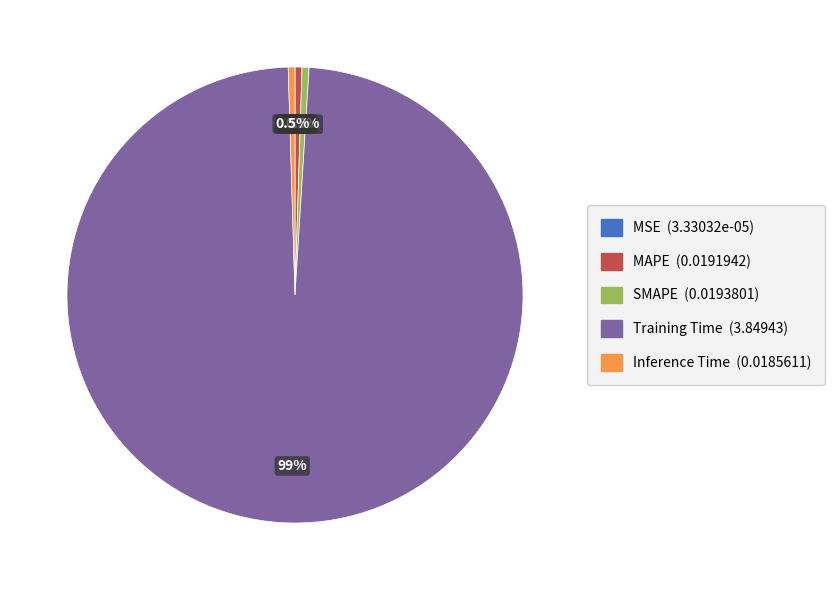

Is it true that MAPE is 10% of the pie?

False